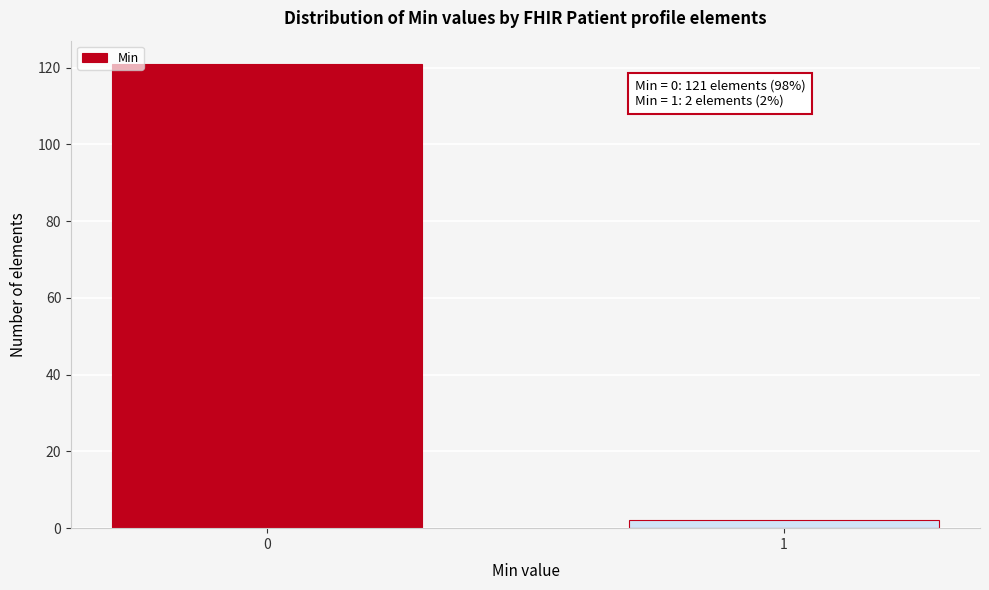

Reading left to right, extract all data points from this chart.

121	2